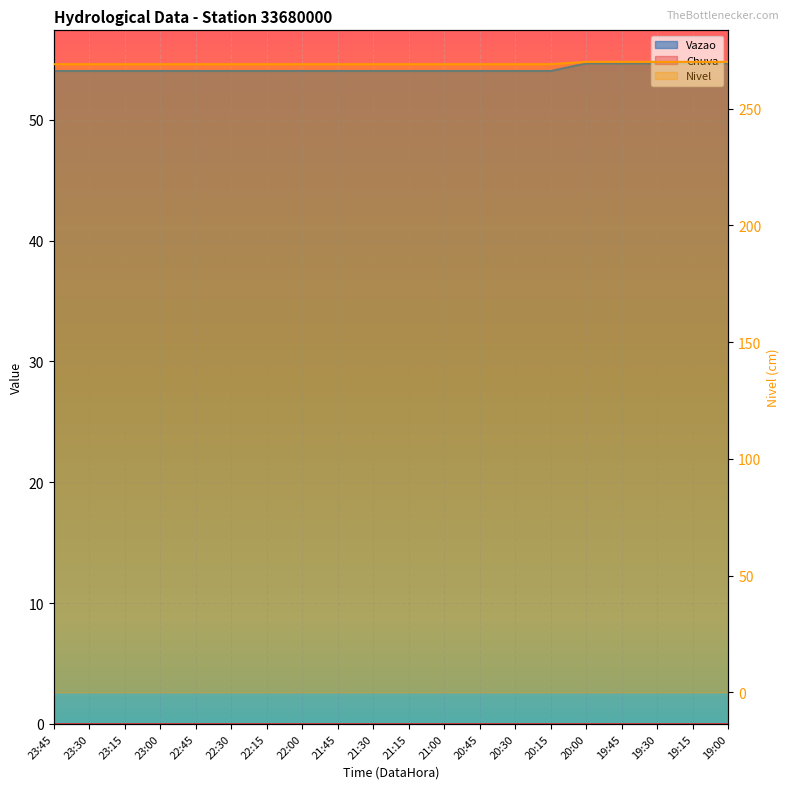

What is the sum of the Vazao values at 22:00 and 23:00?

108.1